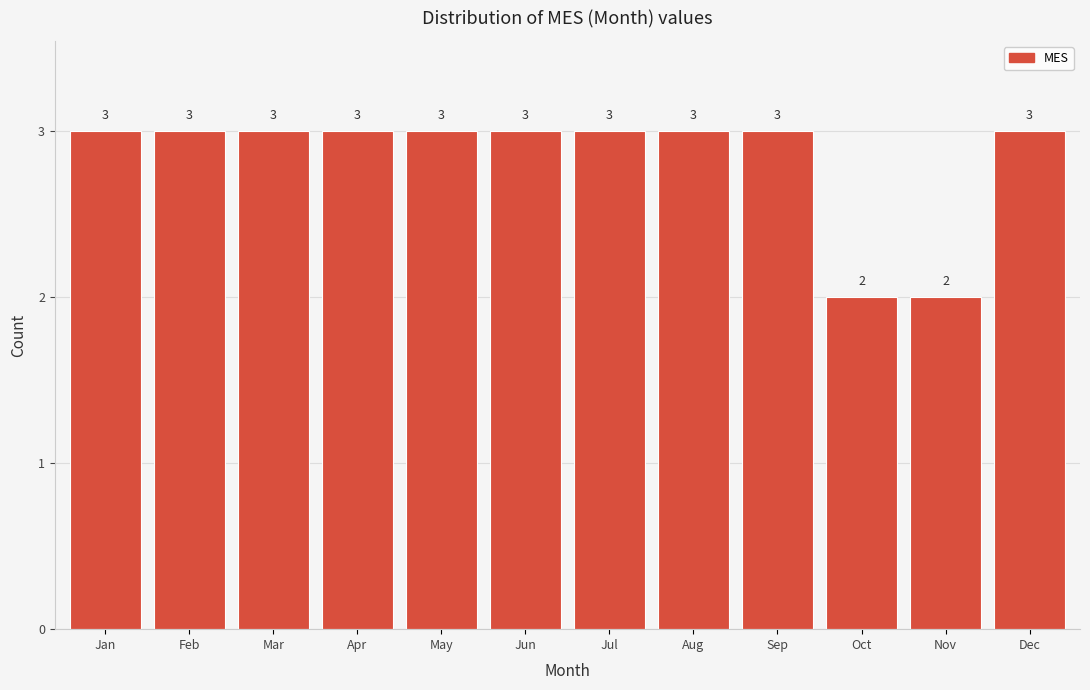

Reading left to right, list all the values displayed in this chart.

3	3	3	3	3	3	3	3	3	2	2	3